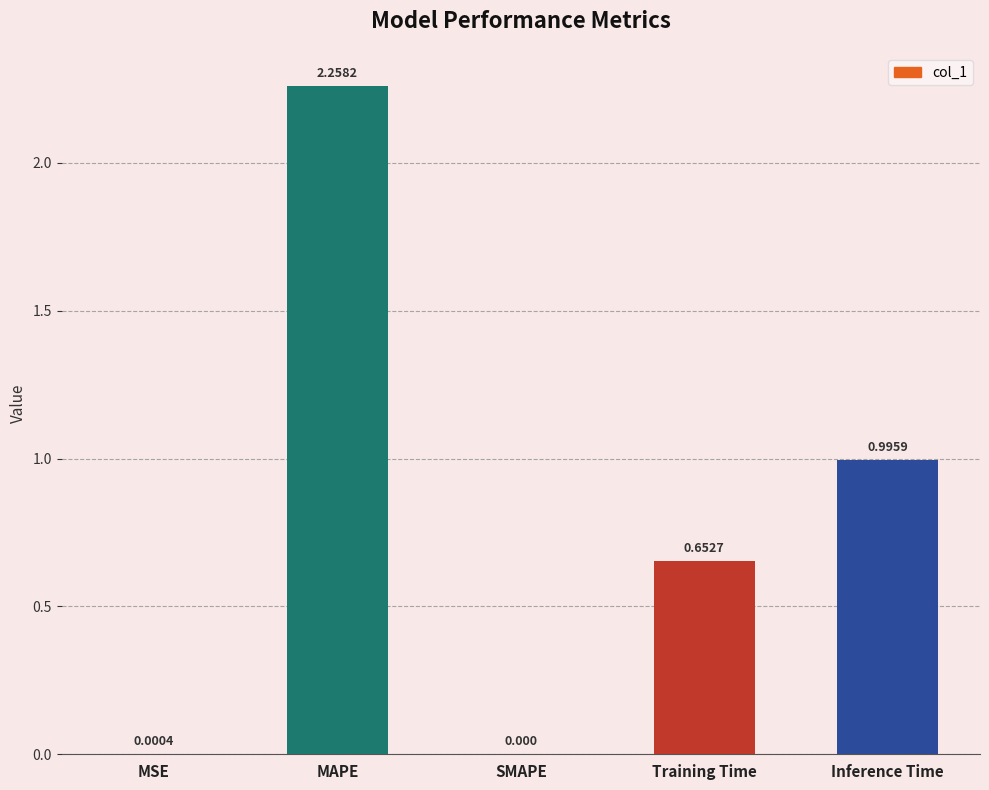

The value at Inference Time is 1.0. True or false?

True